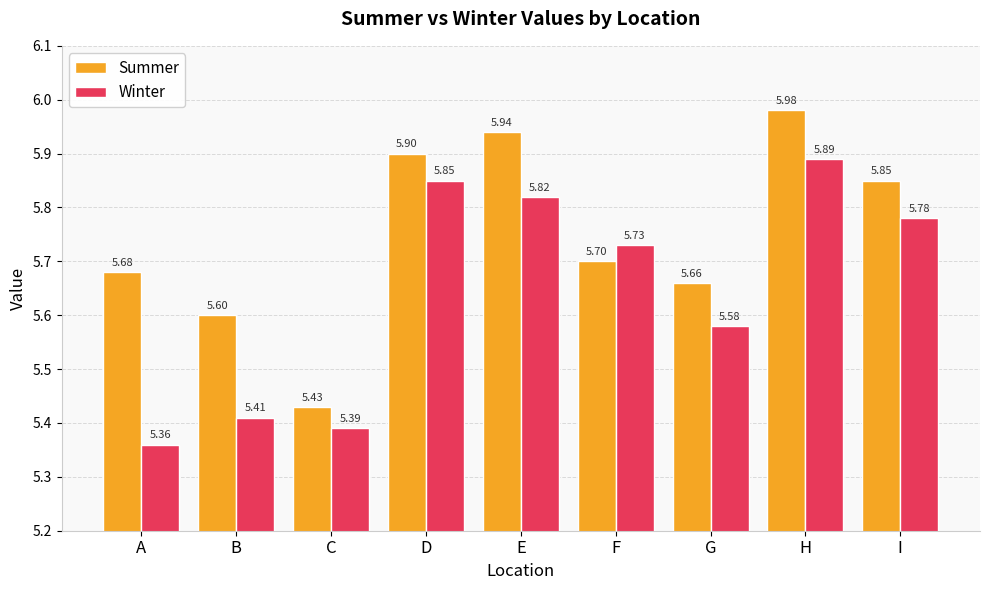

Between A and C, which series saw the biggest shift?

Summer